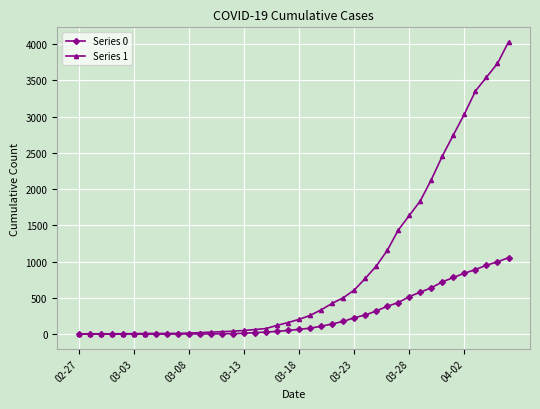

What is the sum of all Series 1 values?

35787